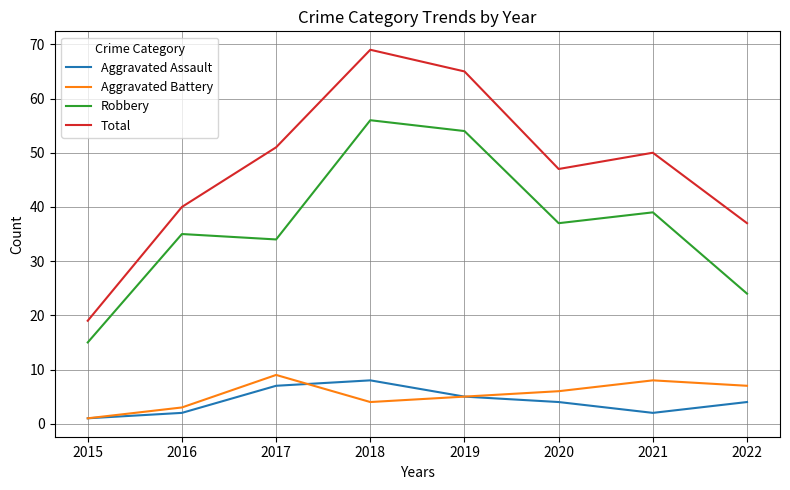

What is the difference between the maximum and minimum values in the Robbery series?

41